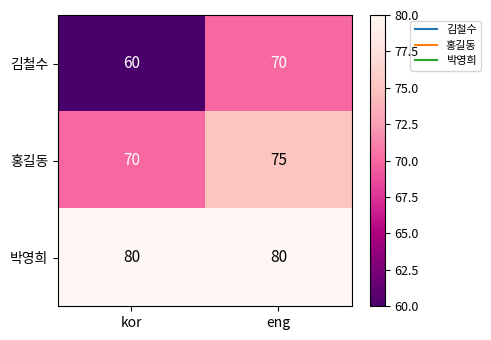

At kor, list the series in order from smallest to largest.

김철수, 홍길동, 박영희